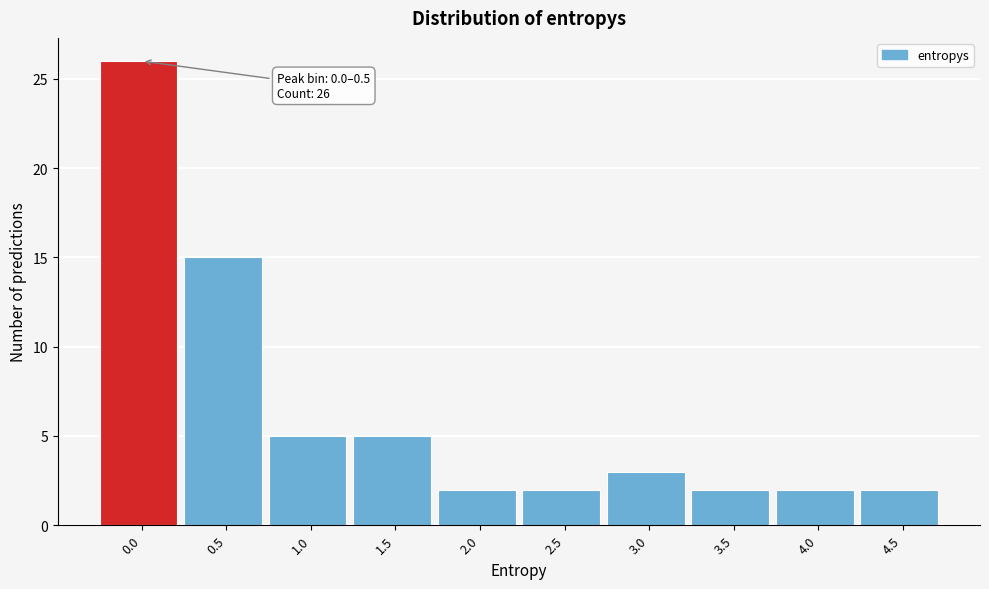

Reading right to left, extract all data points from this chart.

2	2	2	3	2	2	5	5	15	26